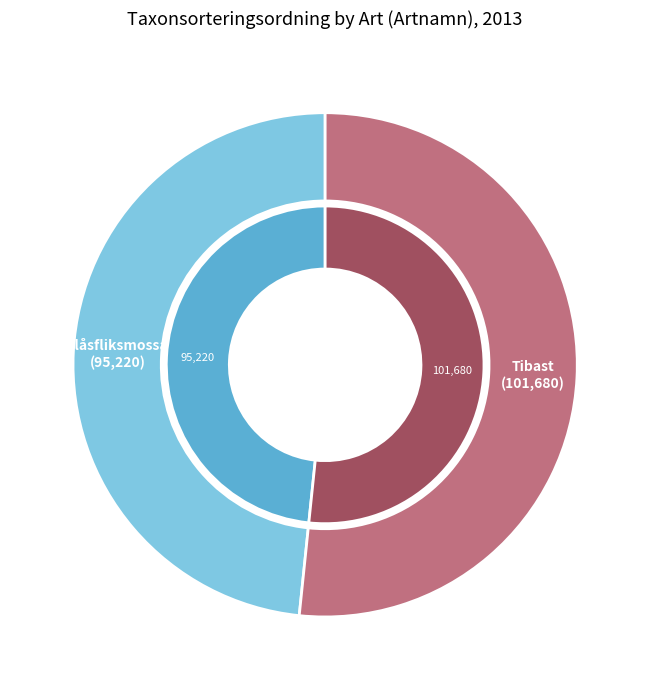

Rank the categories by value from lowest to highest.

Blåsfliksmossa
(6750091), Tibast
(6750082)